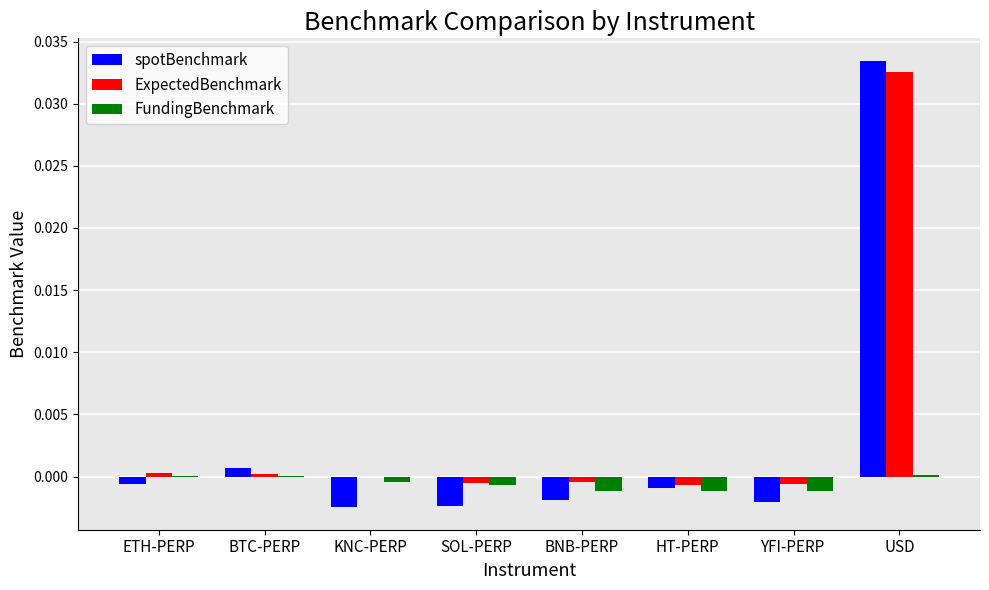

At which category is the sum across all series the highest?

USD